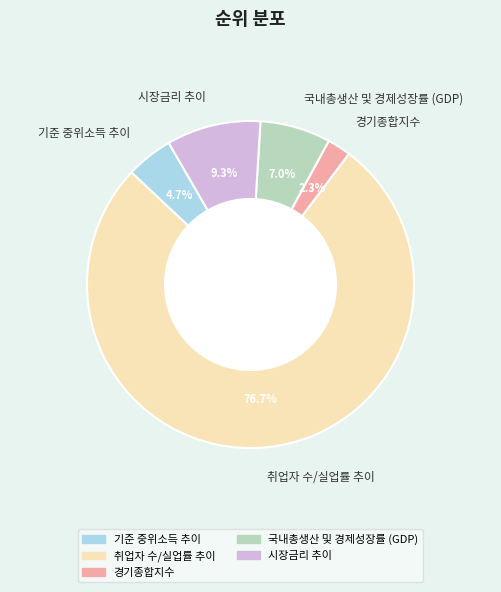

Rank the categories by value from highest to lowest.

취업자 수/실업률 추이, 시장금리 추이, 국내총생산 및 경제성장률 (GDP), 기준 중위소득 추이, 경기종합지수